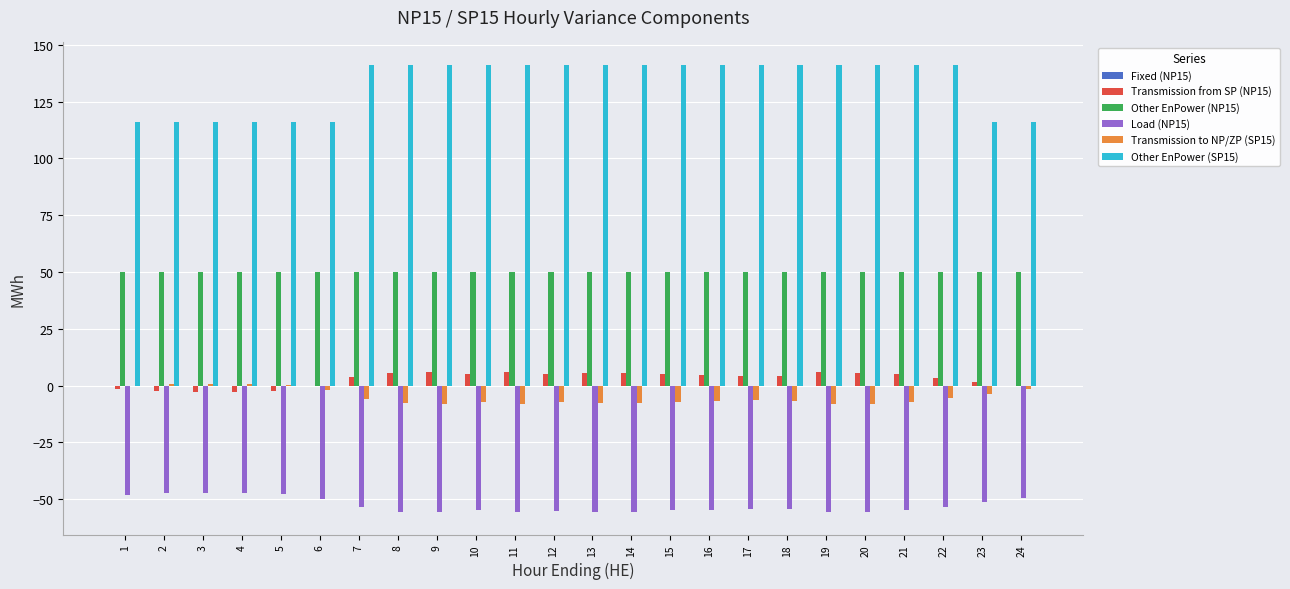

Is the value of Load (NP15) at 11 greater than the value of Other EnPower (NP15) at 19?

No